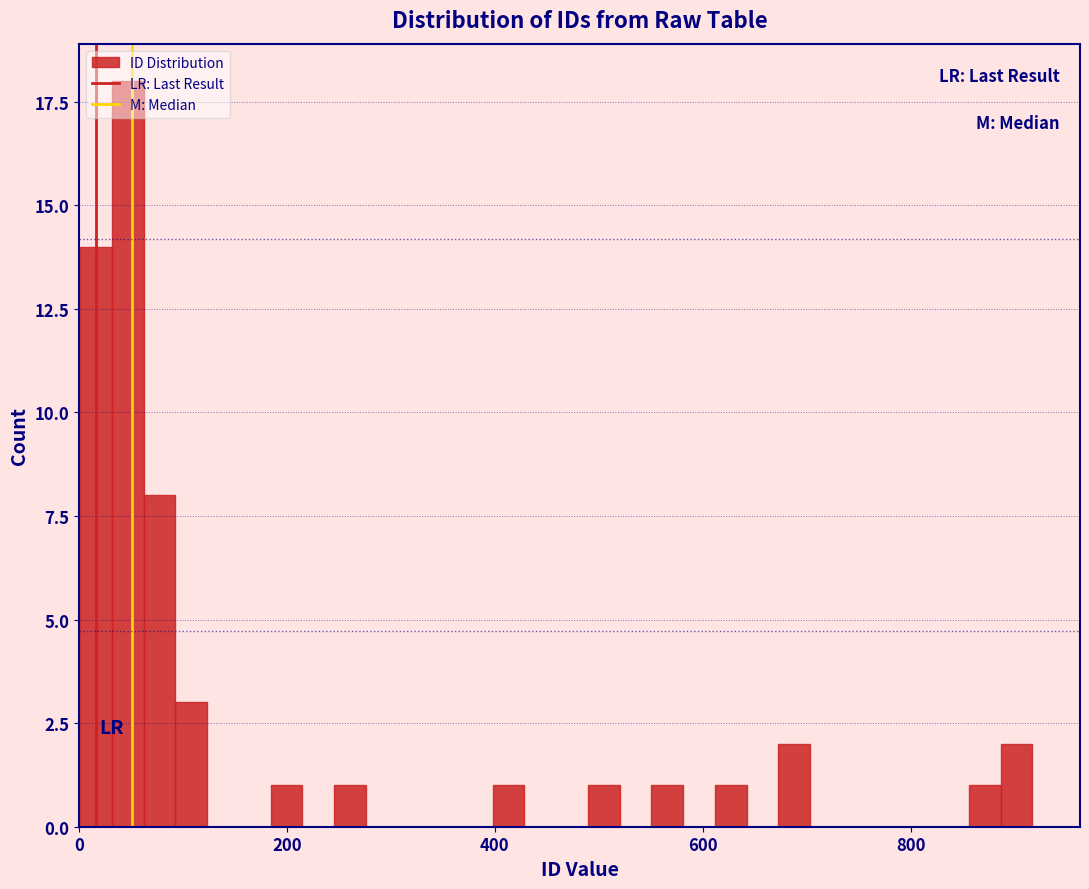

Read against the x-axis, roughly where is the centre of the tallest bar?

40